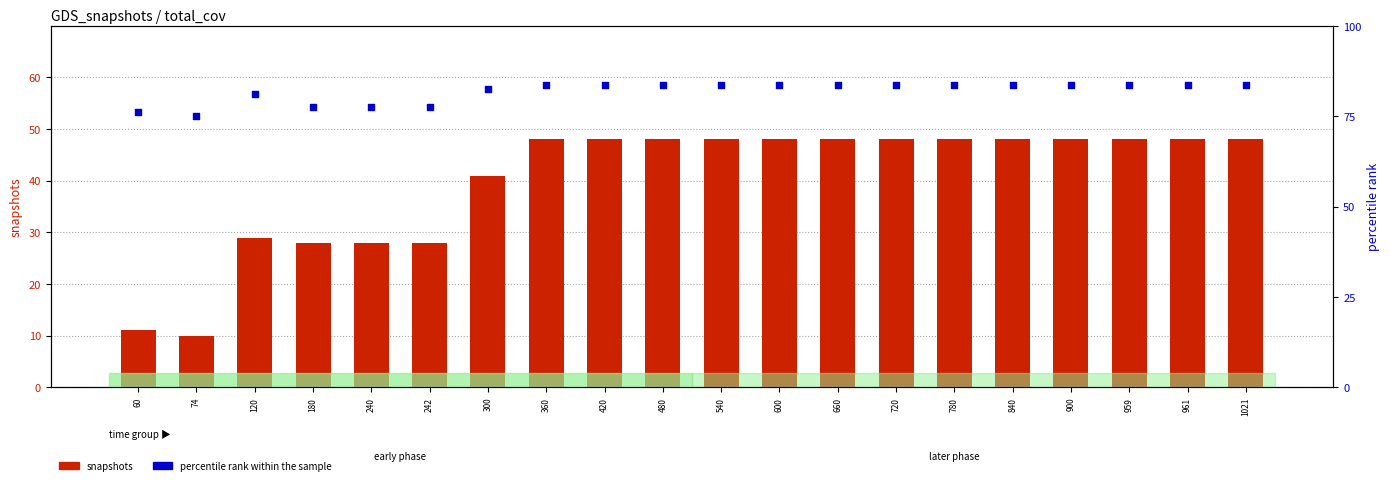

Which series has the largest total across all categories?

percentile rank within the sample